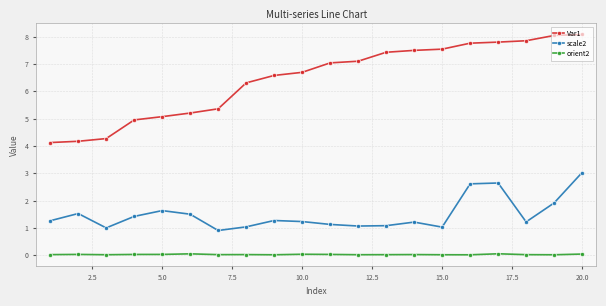

Which series has the largest range (max minus min)?

Var1